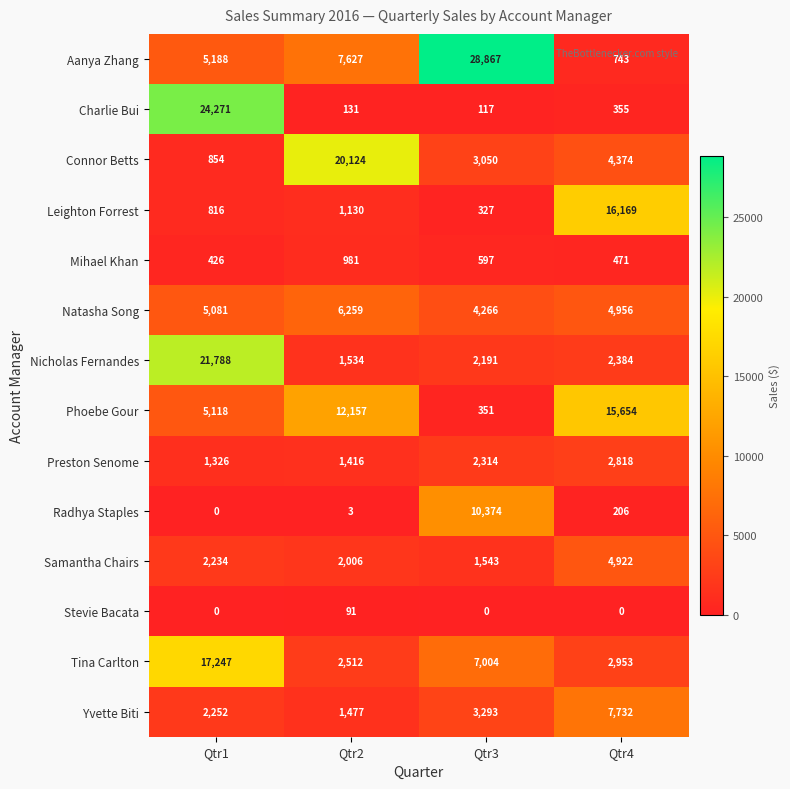

Is it true that Mihael Khan equals 426 at Qtr1?

True